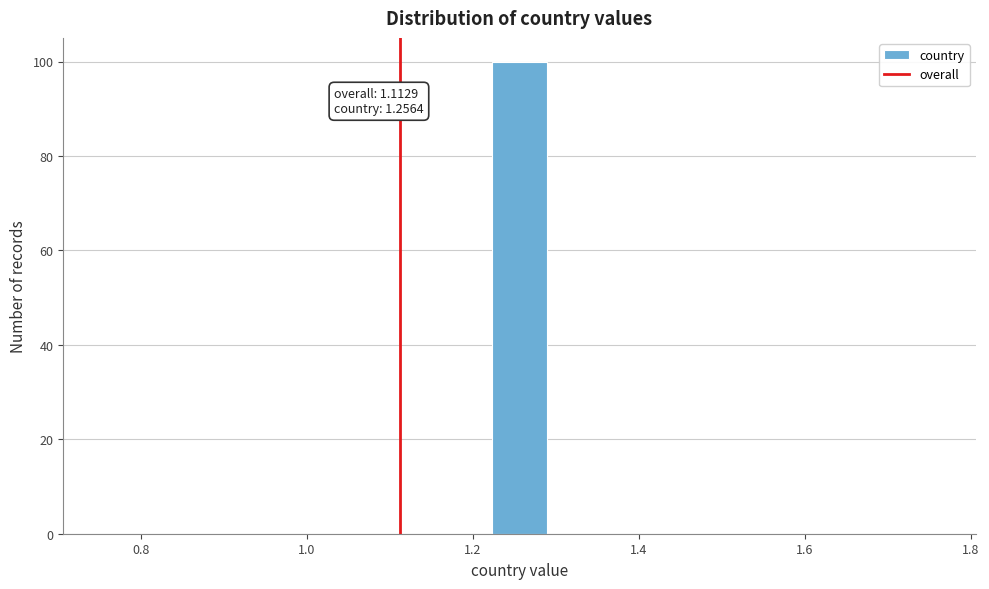

Read against the x-axis, roughly where is the centre of the tallest bar?

1.26